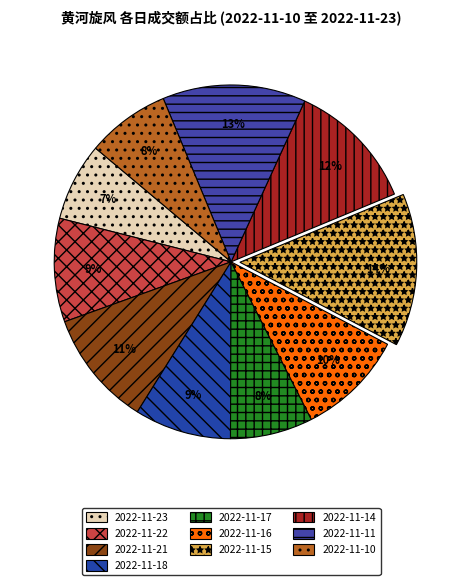

What percentage is NOT represented by 2022-11-17?

92.4%